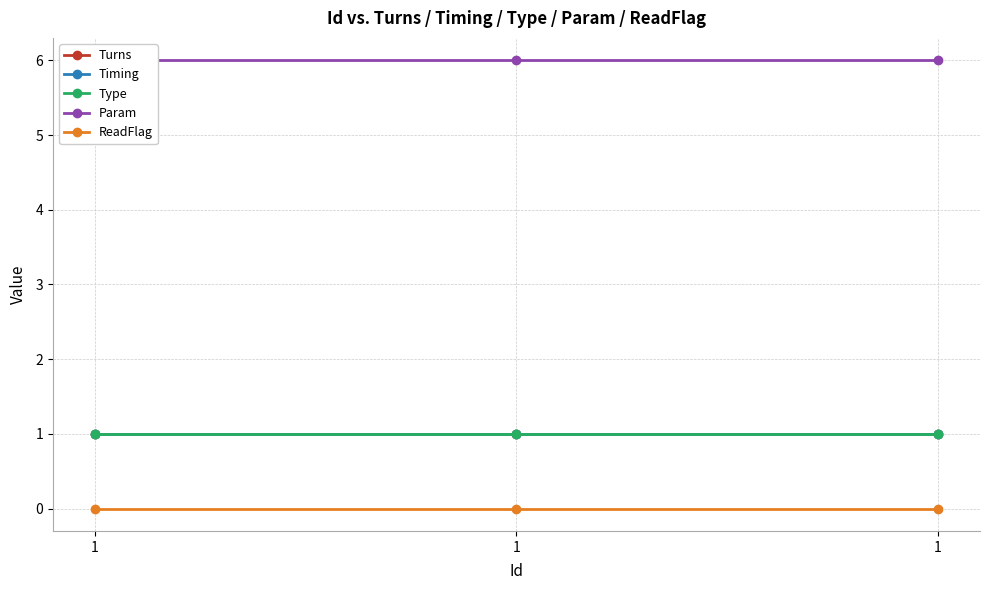

What is the maximum value shown in the chart?

6